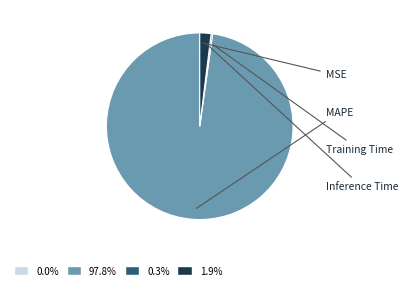

Combined, do MAPE and Inference Time account for over 50%?

Yes